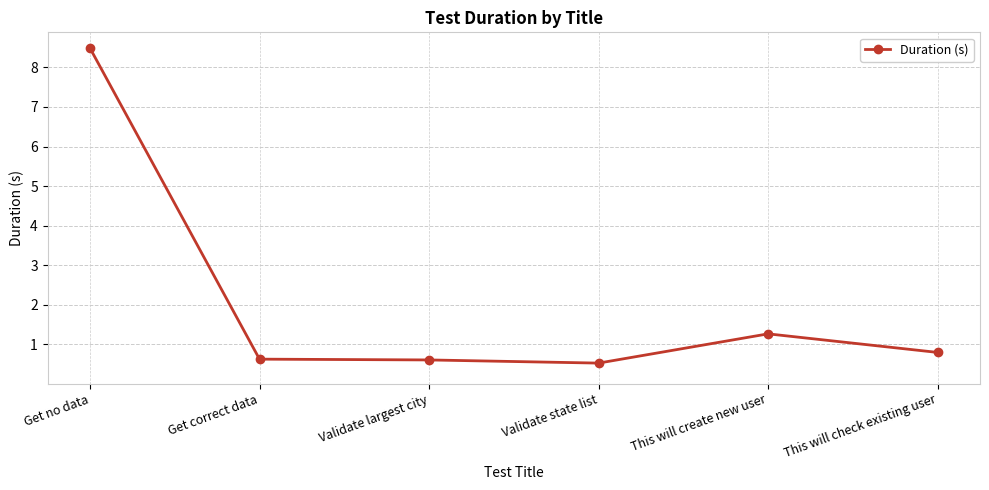

True or false: there are more than 0 points higher than both neighbors.

True